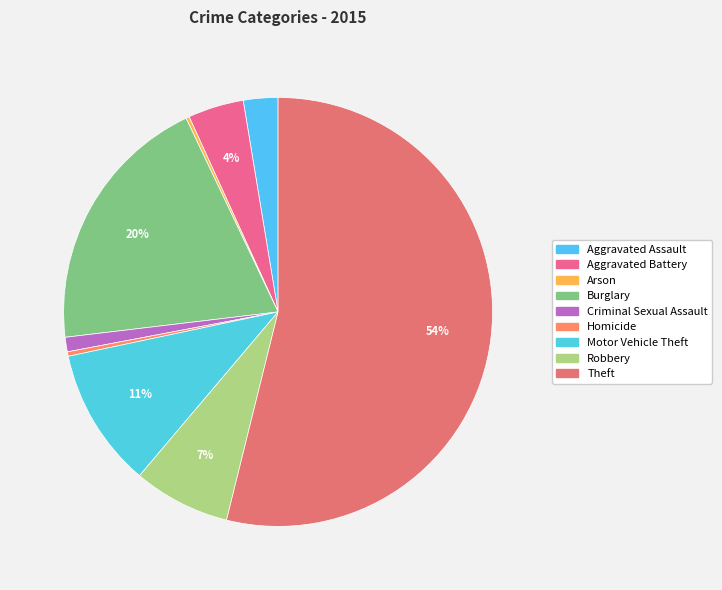

Which category accounts for the majority?

Theft